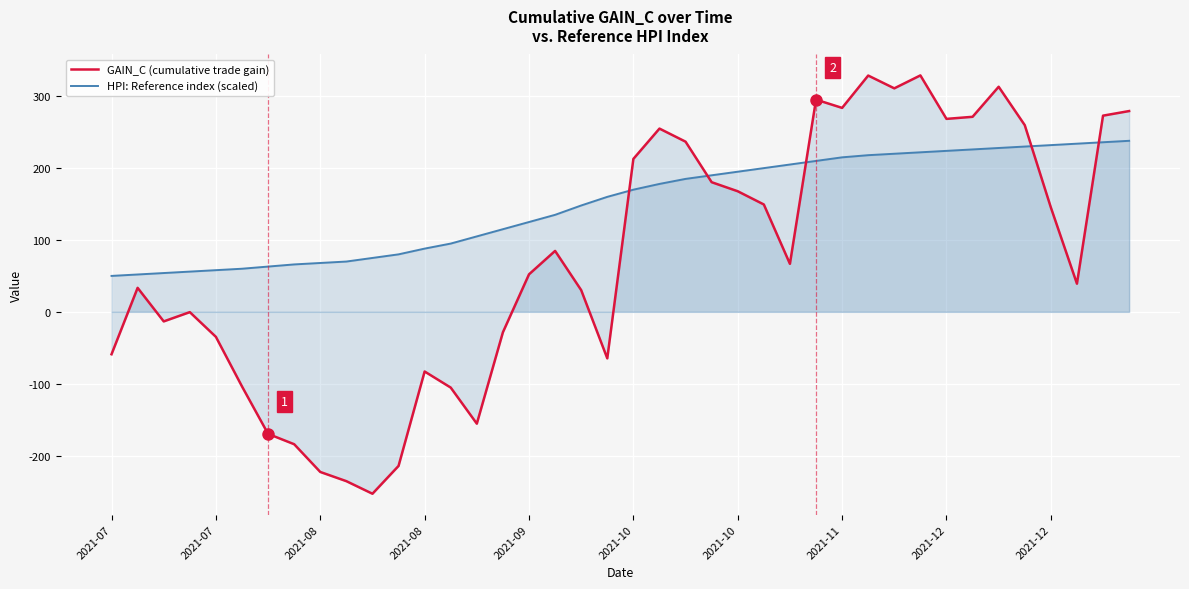

True or false: HPI: Reference index (scaled) and GAIN_C (cumulative trade gain) cross at least once.

True